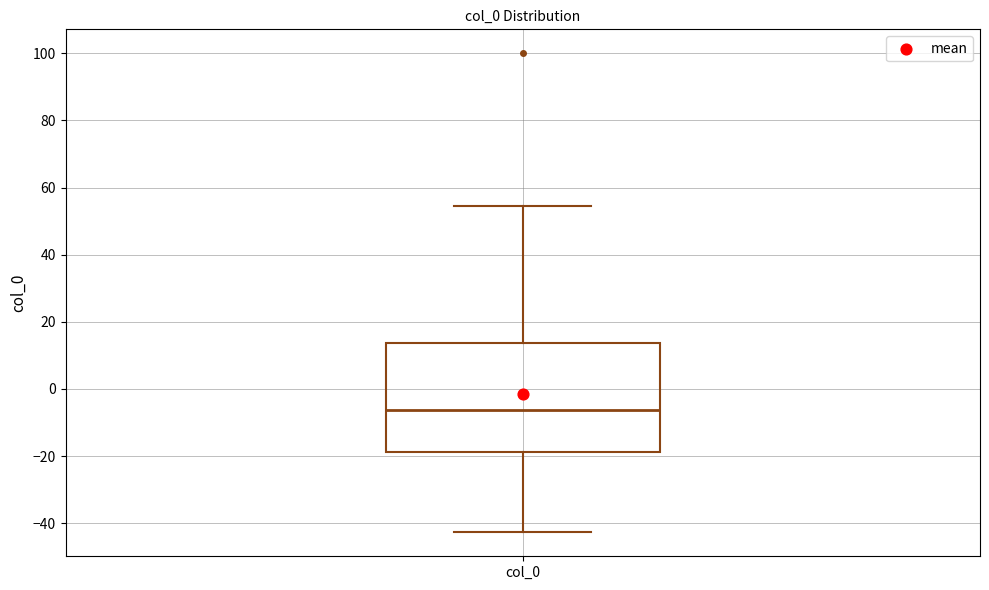

Where does the upper whisker of the box for col_0 end on the y-axis? The values are not printed on the chart, so give them approximately, as read against the axis.

54